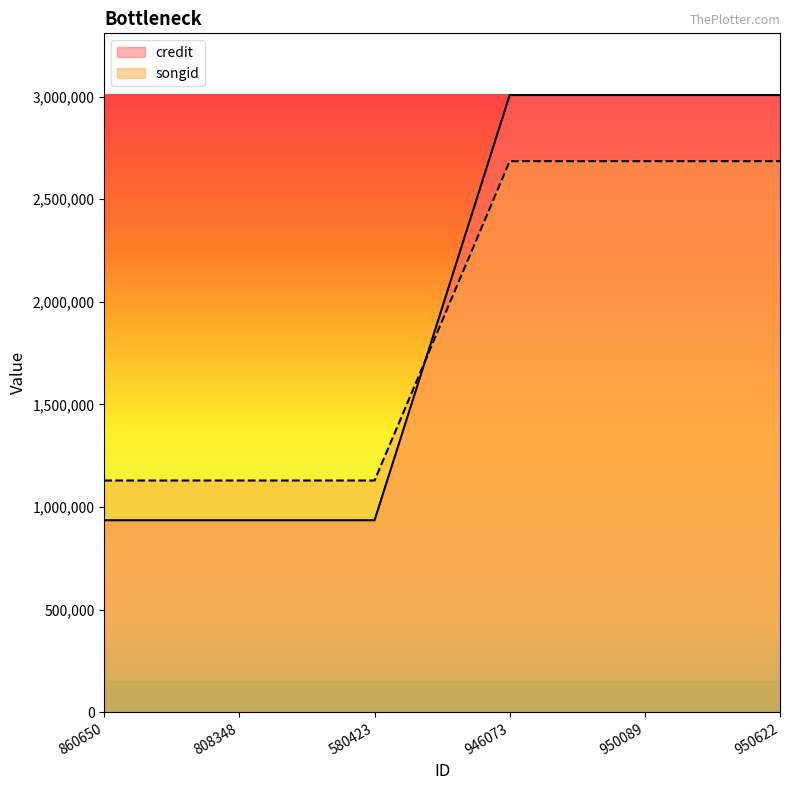

Rank the series by their maximum value, from highest to lowest.

credit, songid